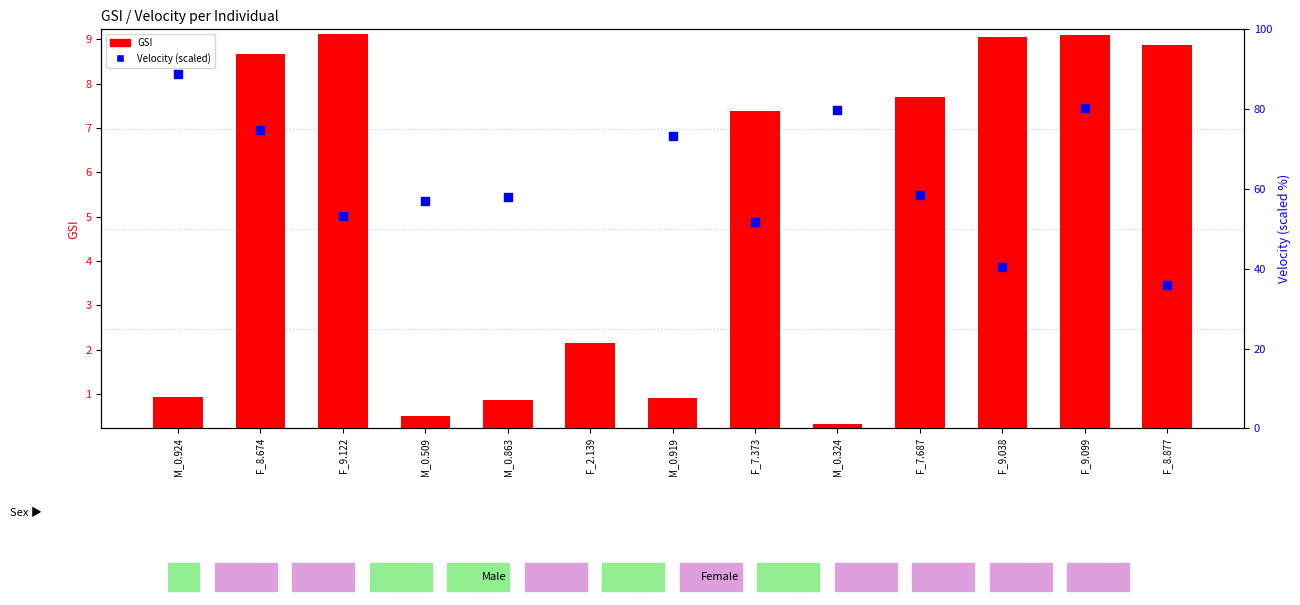

Is the value of Velocity (scaled) at F_9.038 greater than the value of GSI at M_0.919?

Yes